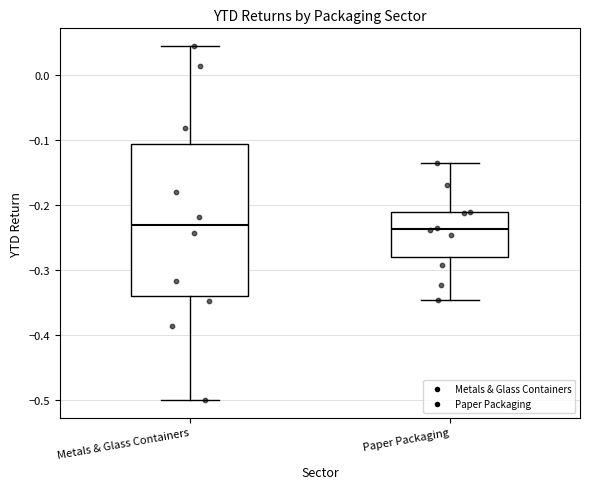

Comparing the boxes themselves (not the whiskers), which one is the tallest?

Metals & Glass Containers